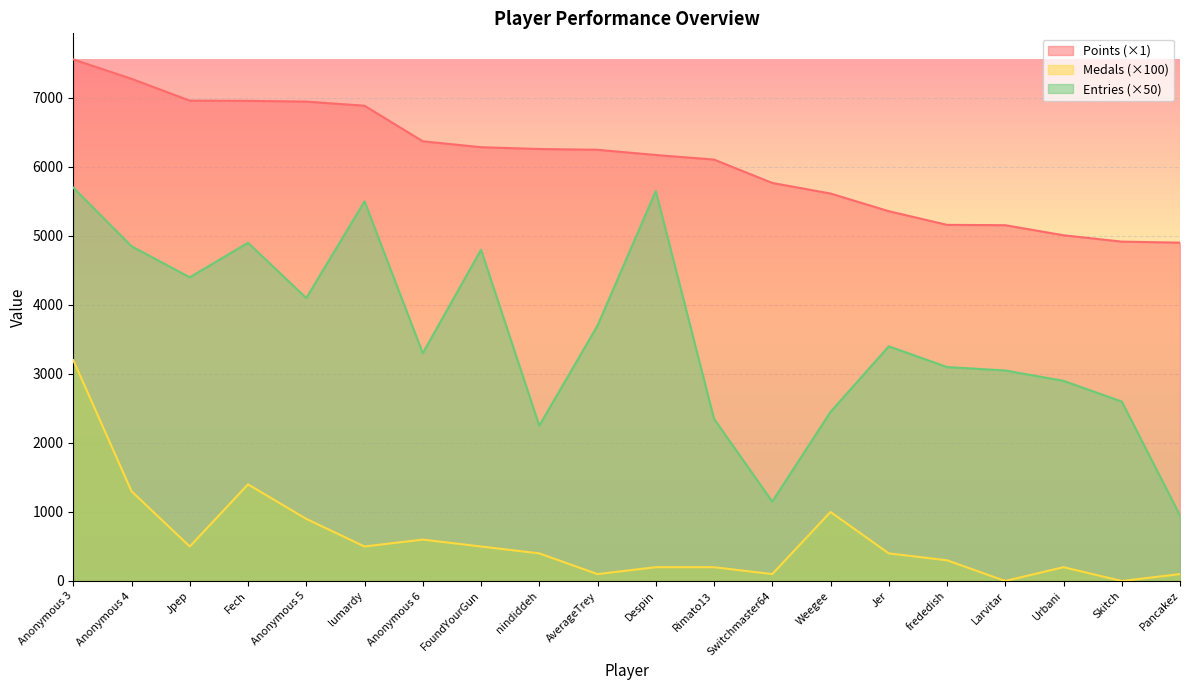

Rank the series at Jpep from highest to lowest value.

Points (×1), Entries (×50), Medals (×100)